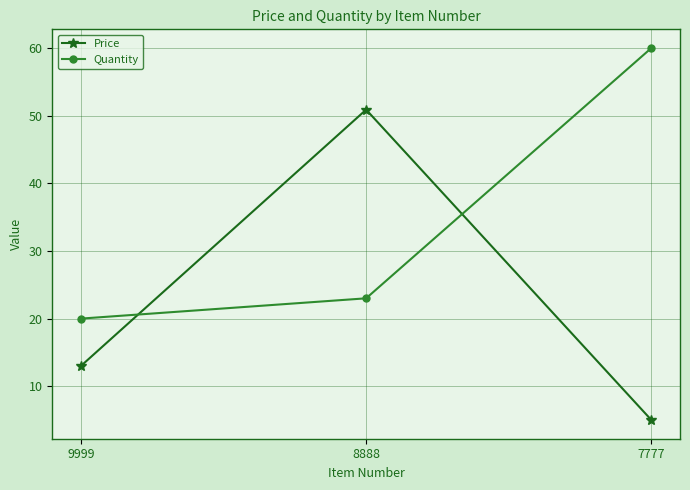

What is the difference between the highest and lowest values at 7777?

55.0